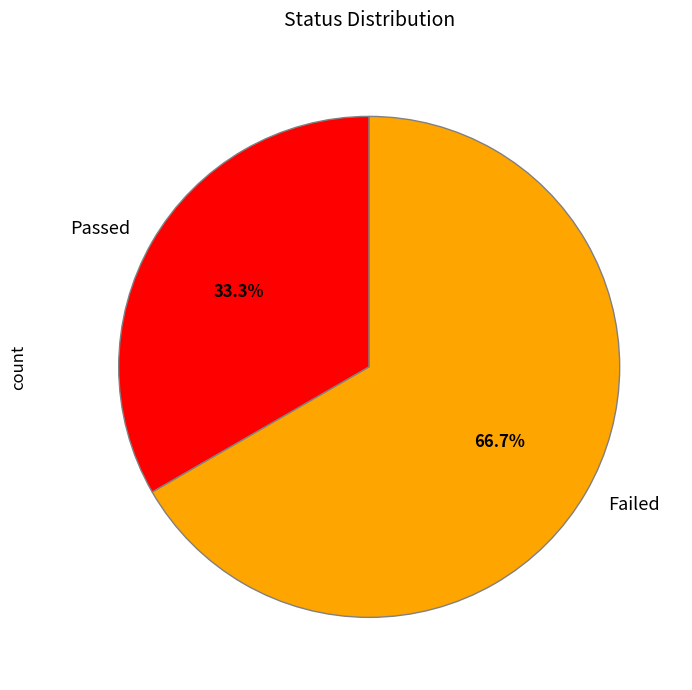

Count the number of slices in the pie.

2